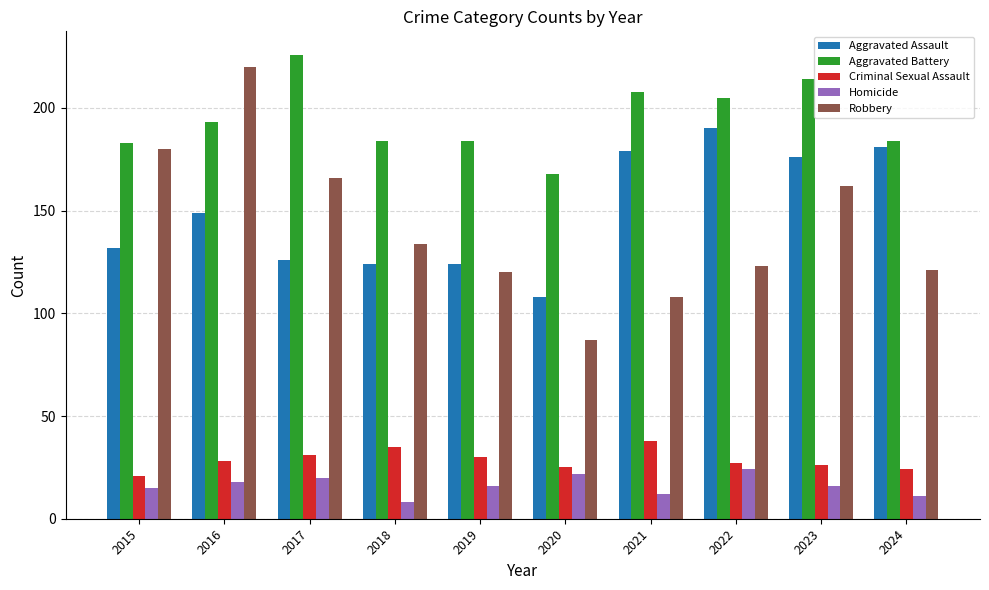

Rank the series by their maximum value, from highest to lowest.

Aggravated Battery, Robbery, Aggravated Assault, Criminal Sexual Assault, Homicide